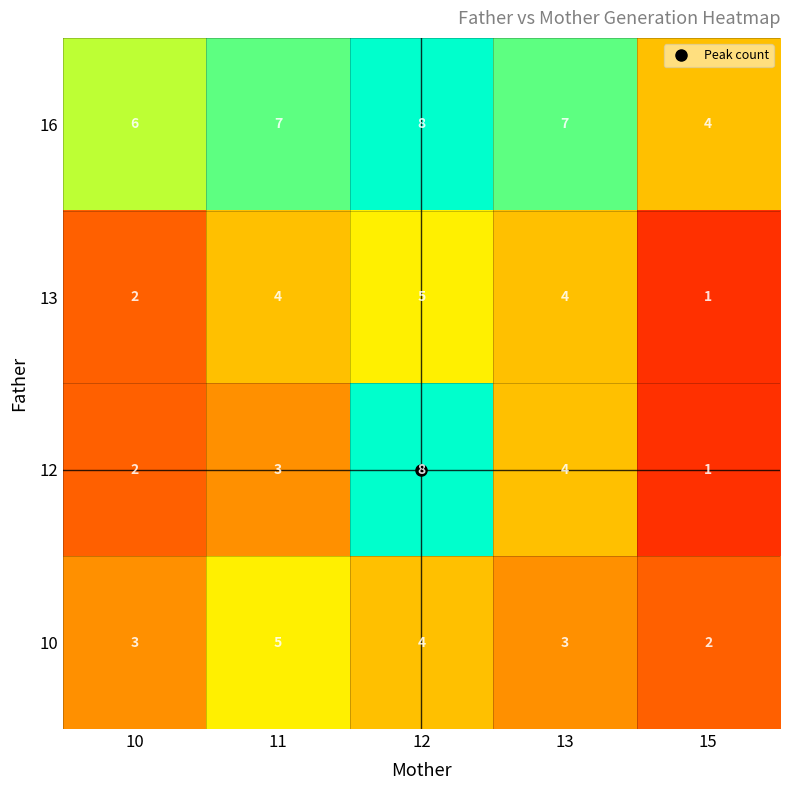

Which series has the largest total across all categories?

16